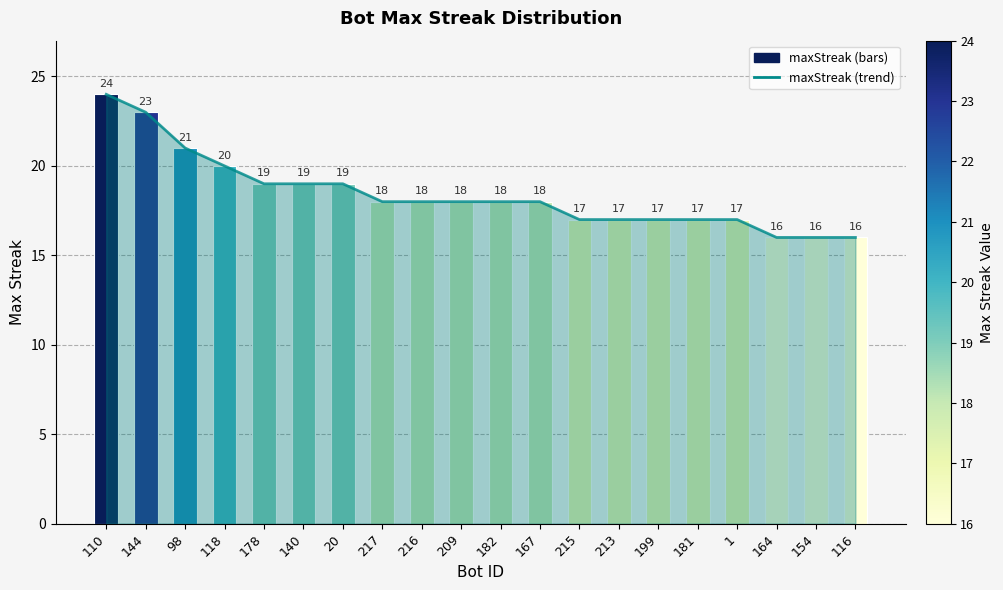

Reading left to right, list all the values displayed in this chart.

24	23	21	20	19	19	19	18	18	18	18	18	17	17	17	17	17	16	16	16